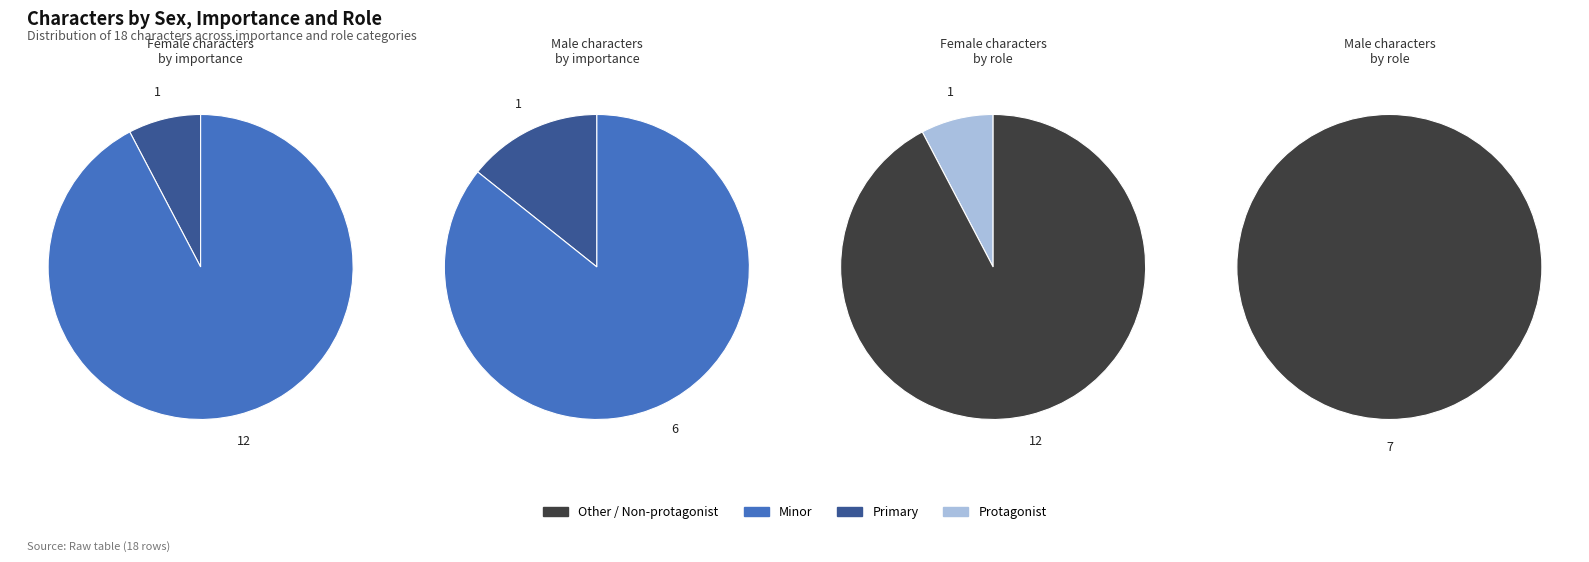

Is it true that primary is 22% of the pie?

False